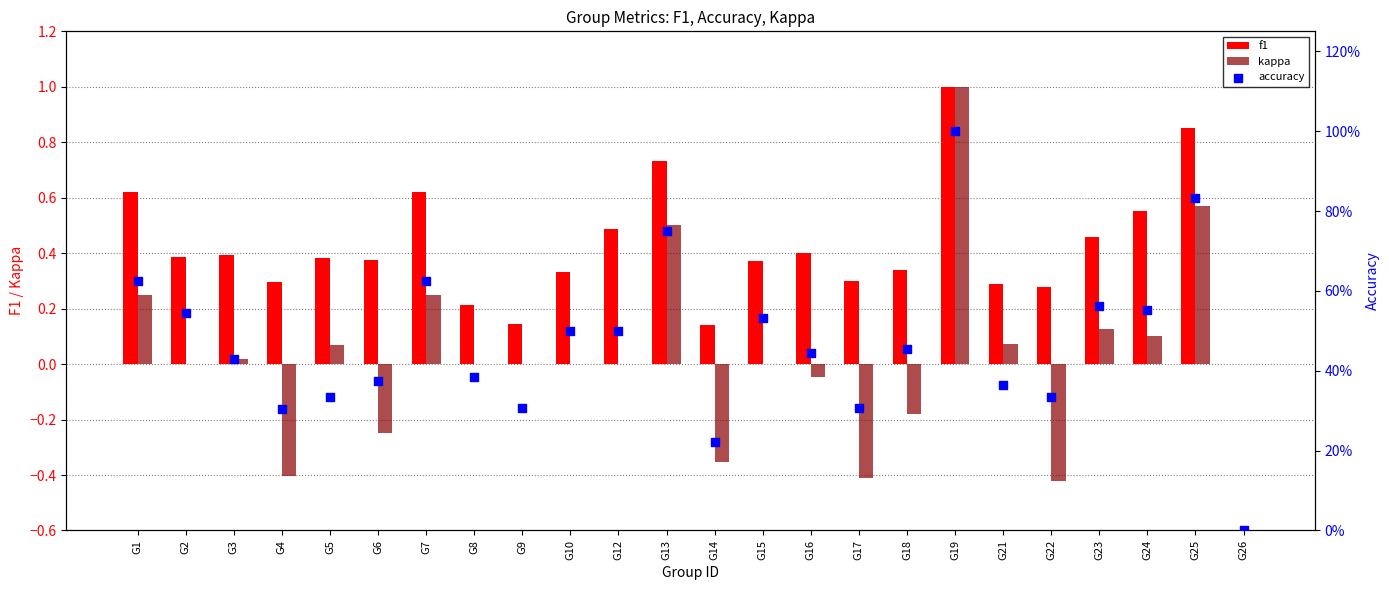

Which series reaches the minimum Y coordinate?

kappa